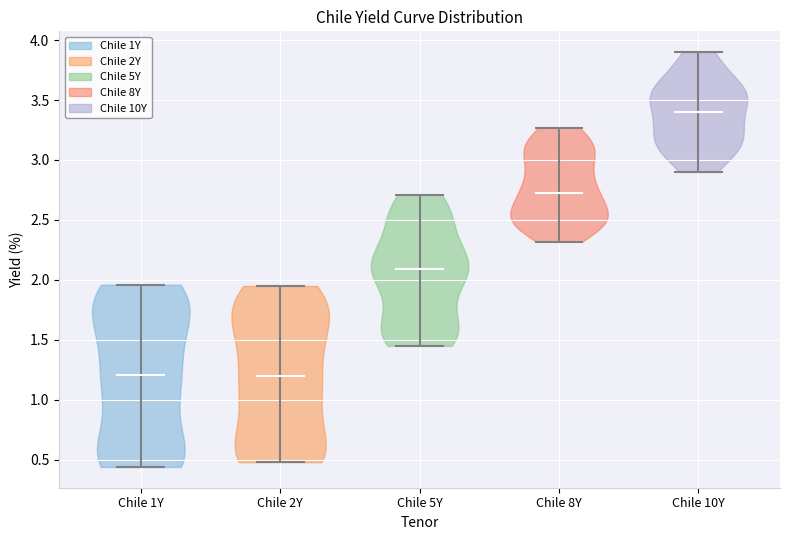

Reading left to right, read every violin against the y-axis: where its median line is, and the lowest and highest points it reaches. The values are not printed on the chart, so give them approximately, as read against the axis.

Chile 1Y: median line 1.20, lowest point 0.45, highest point 1.95
Chile 2Y: median line 1.20, lowest point 0.50, highest point 1.95
Chile 5Y: median line 2.10, lowest point 1.45, highest point 2.70
Chile 8Y: median line 2.75, lowest point 2.30, highest point 3.25
Chile 10Y: median line 3.40, lowest point 2.90, highest point 3.90